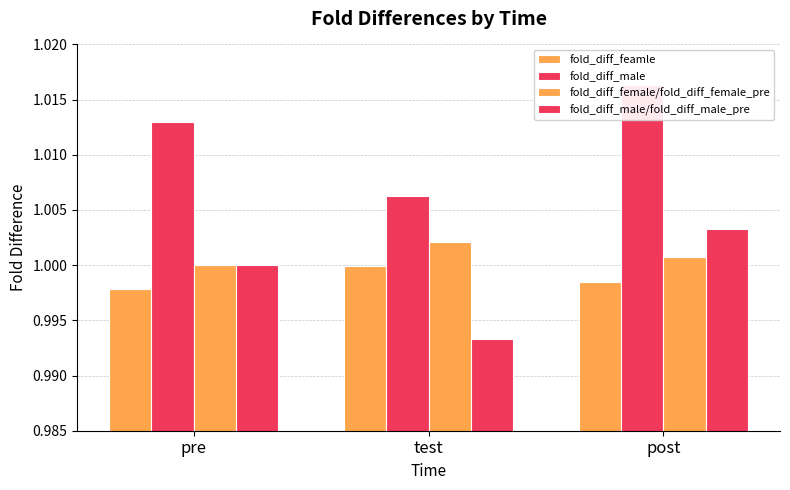

Reading left to right, transcribe all the data shown in this chart.

fold_diff_feamle: pre=1.0	test=1.0	post=1.0
fold_diff_male: pre=1.0	test=1.0	post=1.0
fold_diff_female/fold_diff_female_pre: pre=1.0	test=1.0	post=1.0
fold_diff_male/fold_diff_male_pre: pre=1.0	test=1.0	post=1.0